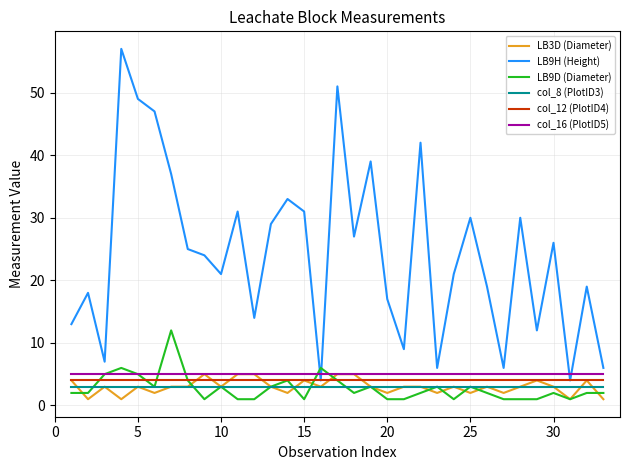

Which series ends up on top after the final intersection of LB9H (Height) and LB9D (Diameter)?

LB9H (Height)